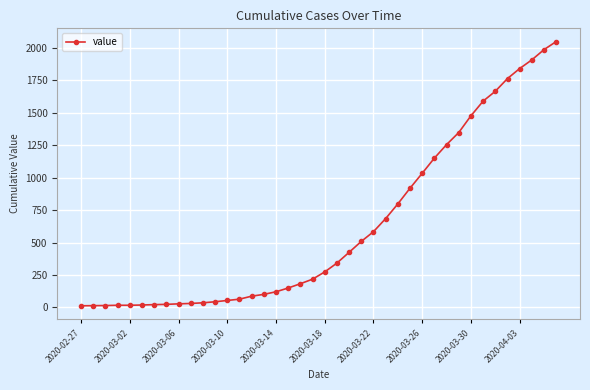

What is the greatest value displayed?

2049